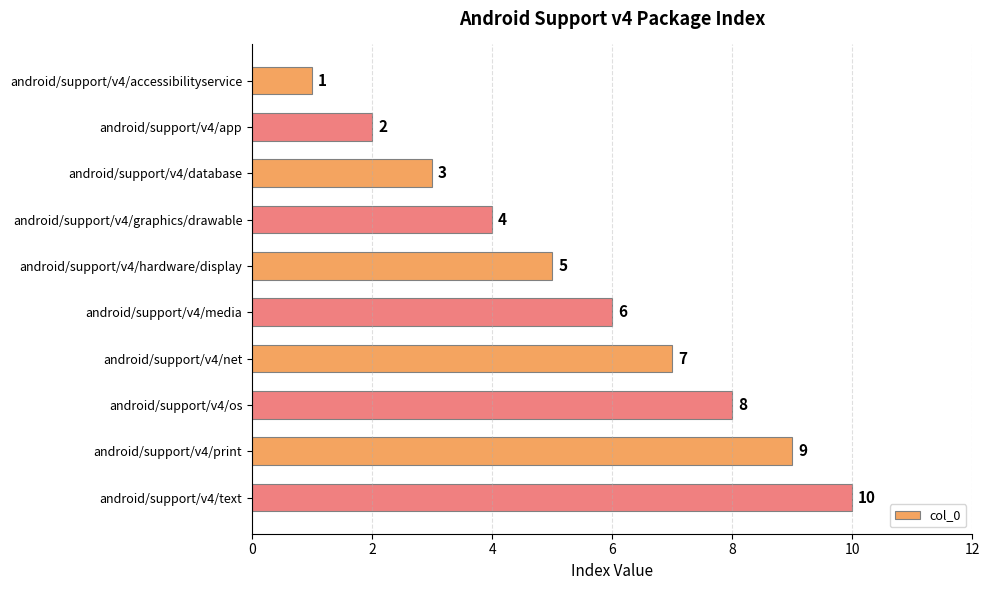

How many series are shown in this chart?

1